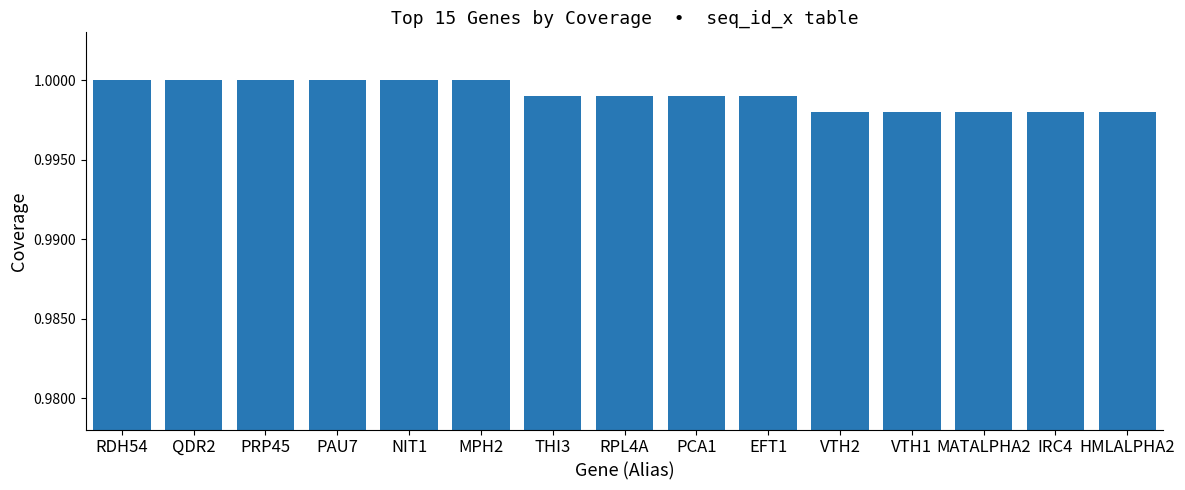

What is the sum of the values at PCA1 and EFT1?

2.0